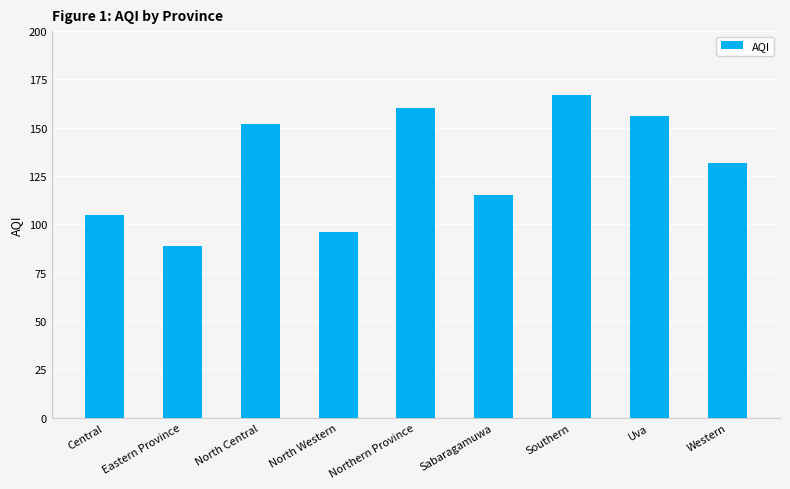

Rank the categories by value from highest to lowest.

Southern, Northern Province, Uva, North Central, Western, Sabaragamuwa, Central, North Western, Eastern Province